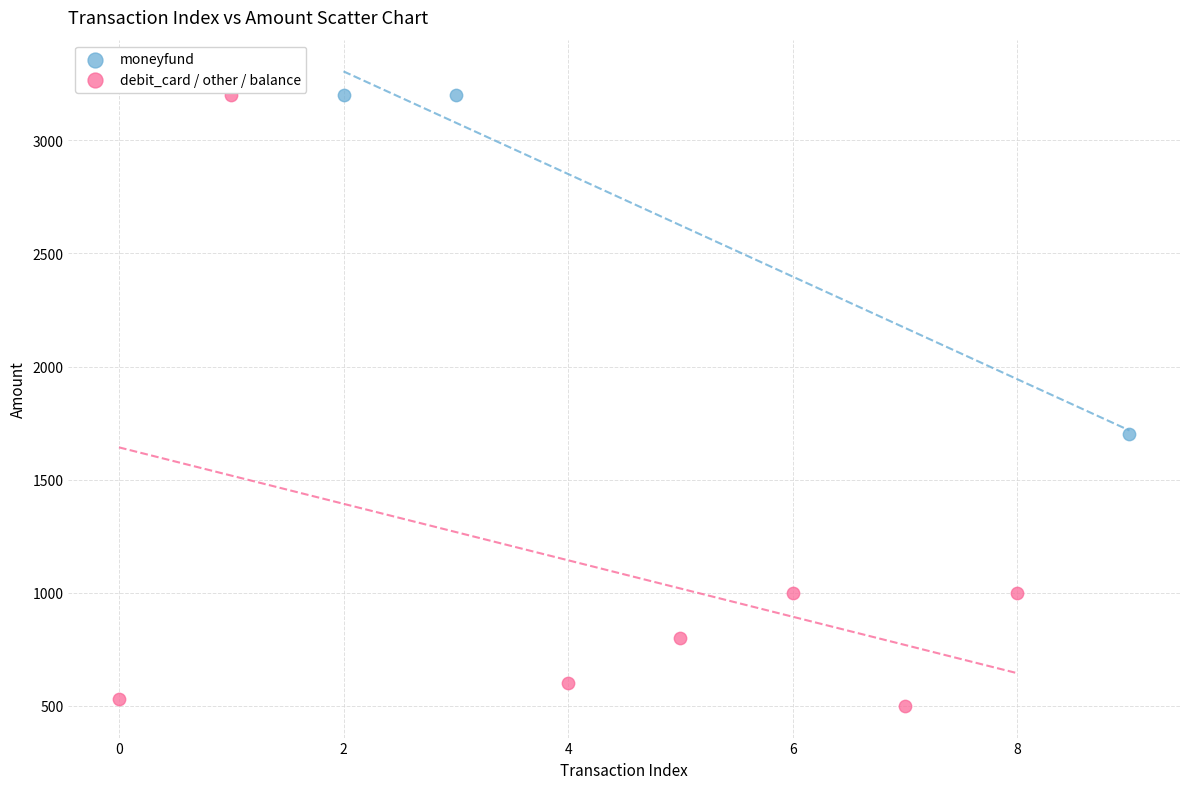

Which series has the largest Y range (max minus min)?

debit_card / other / balance